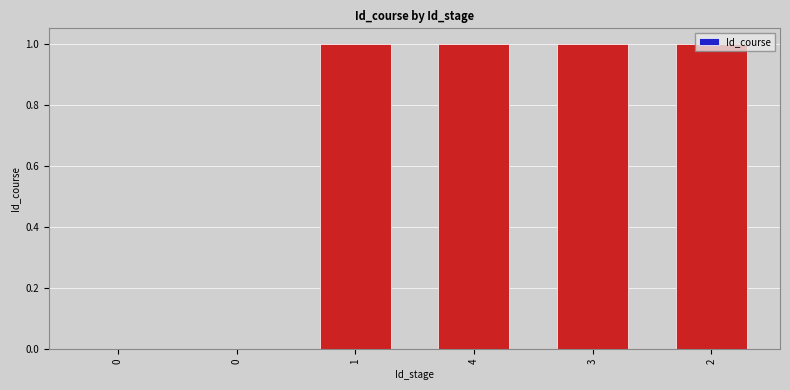

The chart shows a value of 0 at 0. True or false?

False